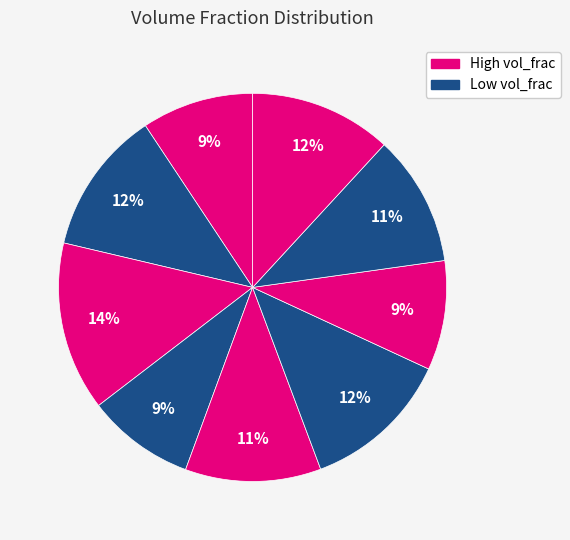

How many slices are in this pie chart?

9